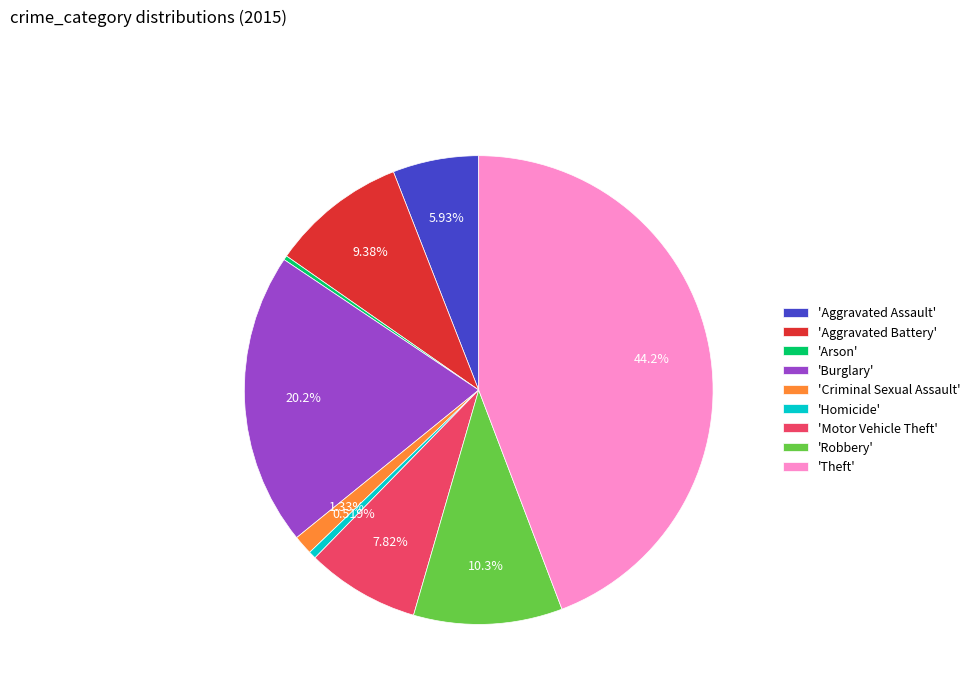

Does 'Robbery' represent more than half of the total?

No